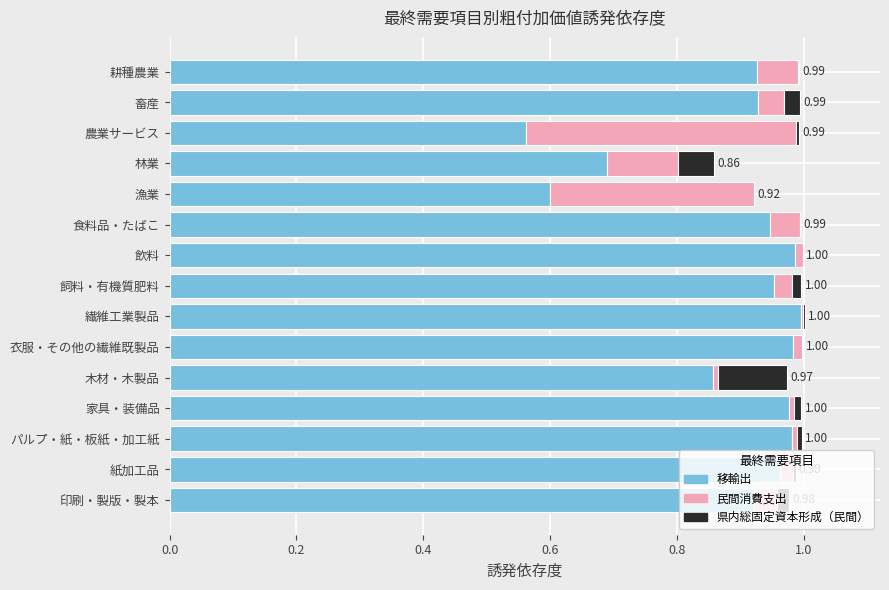

What is the sum of all 移輸出 values?

13.3